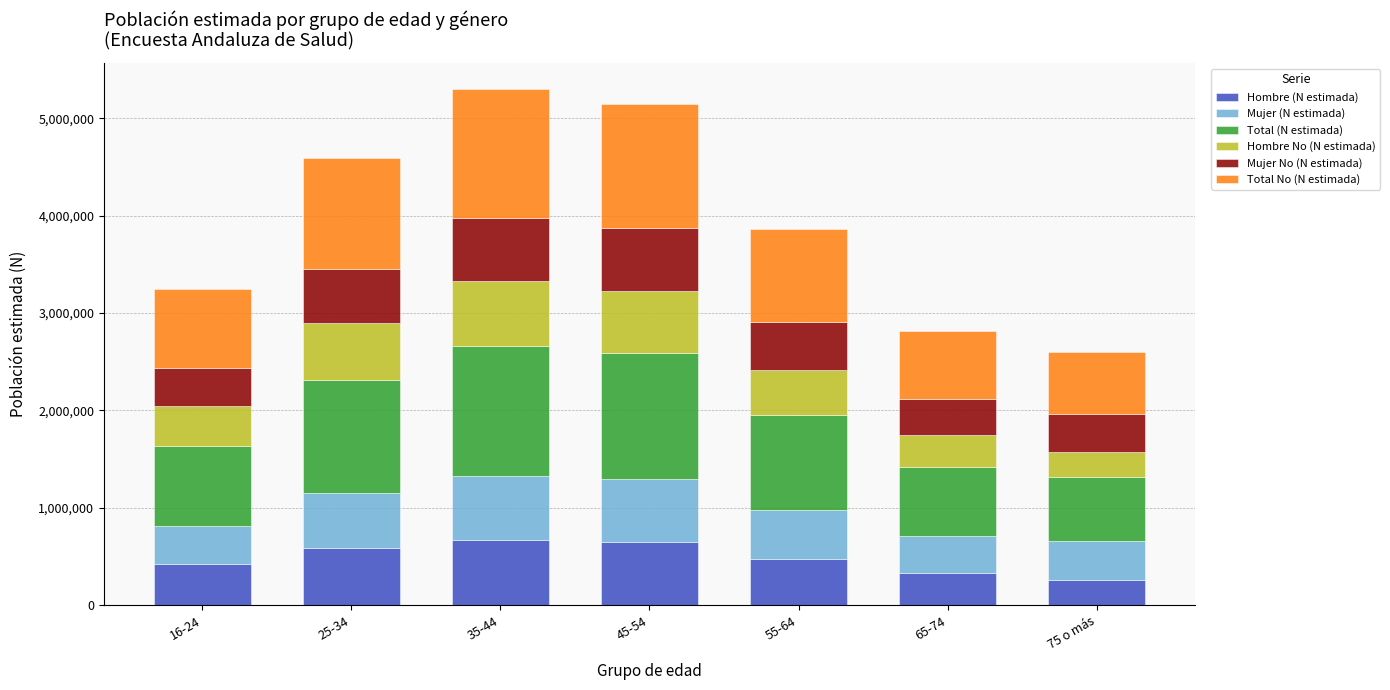

True or false: Hombre (N estimada) has a value of 673102 at 16-24.

False